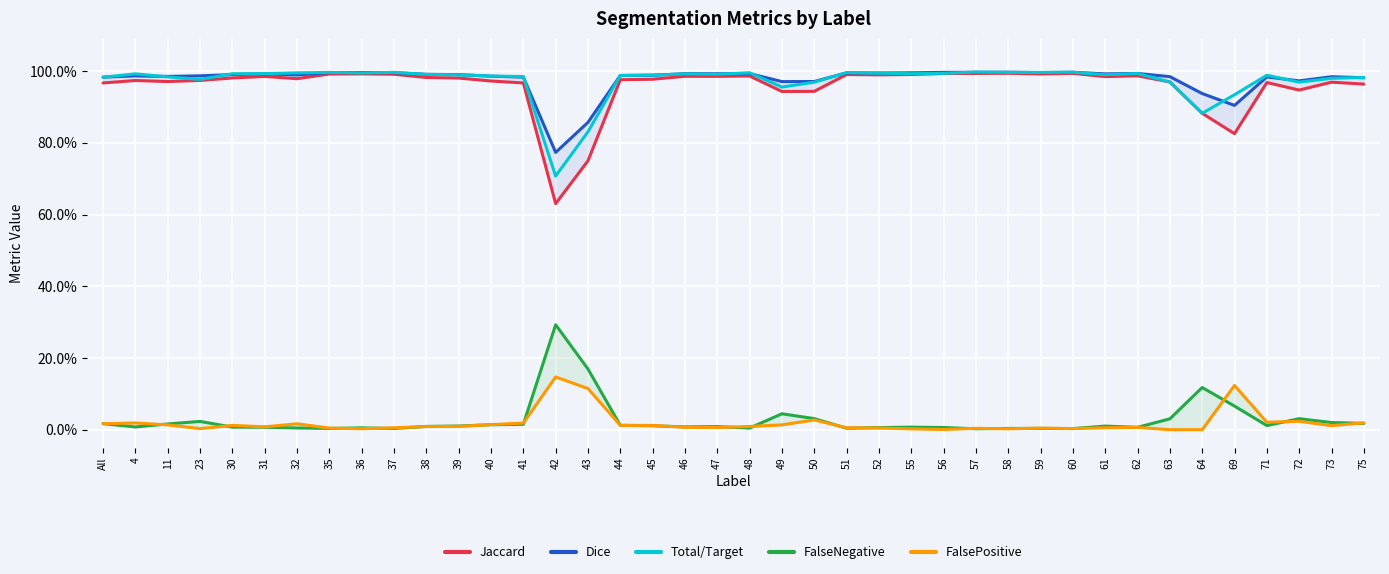

The value of FalseNegative at 30 is 0.0. True or false?

True